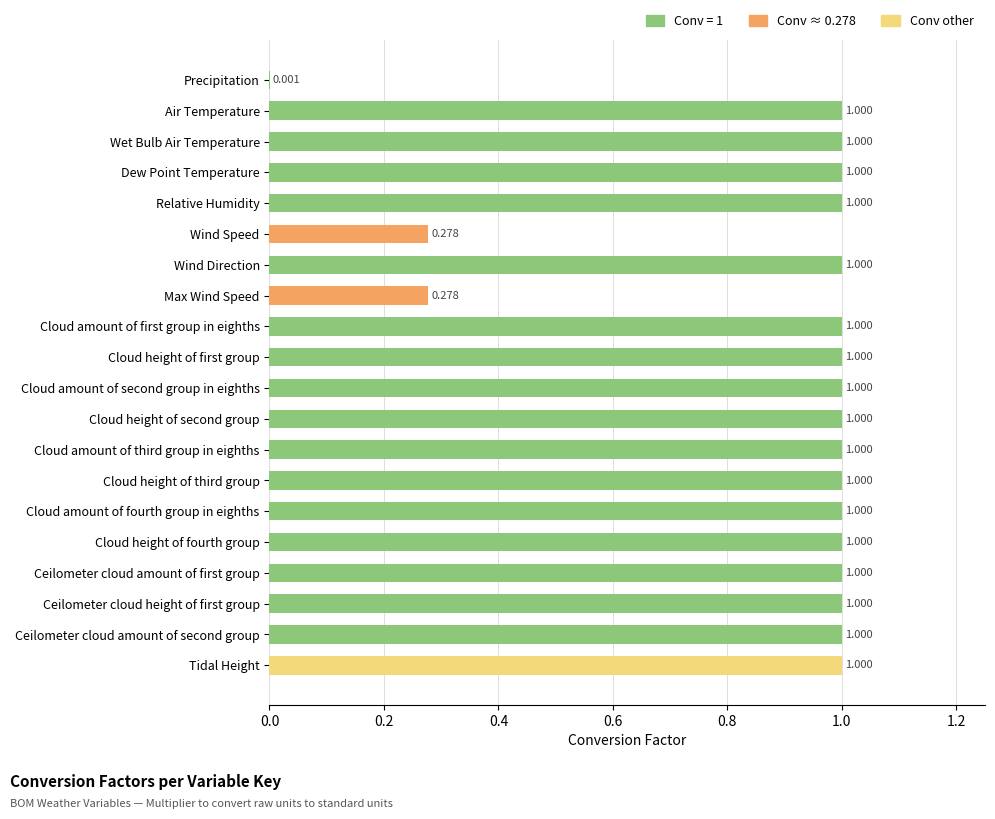

At which label is the value closest to 0?

Precipitation